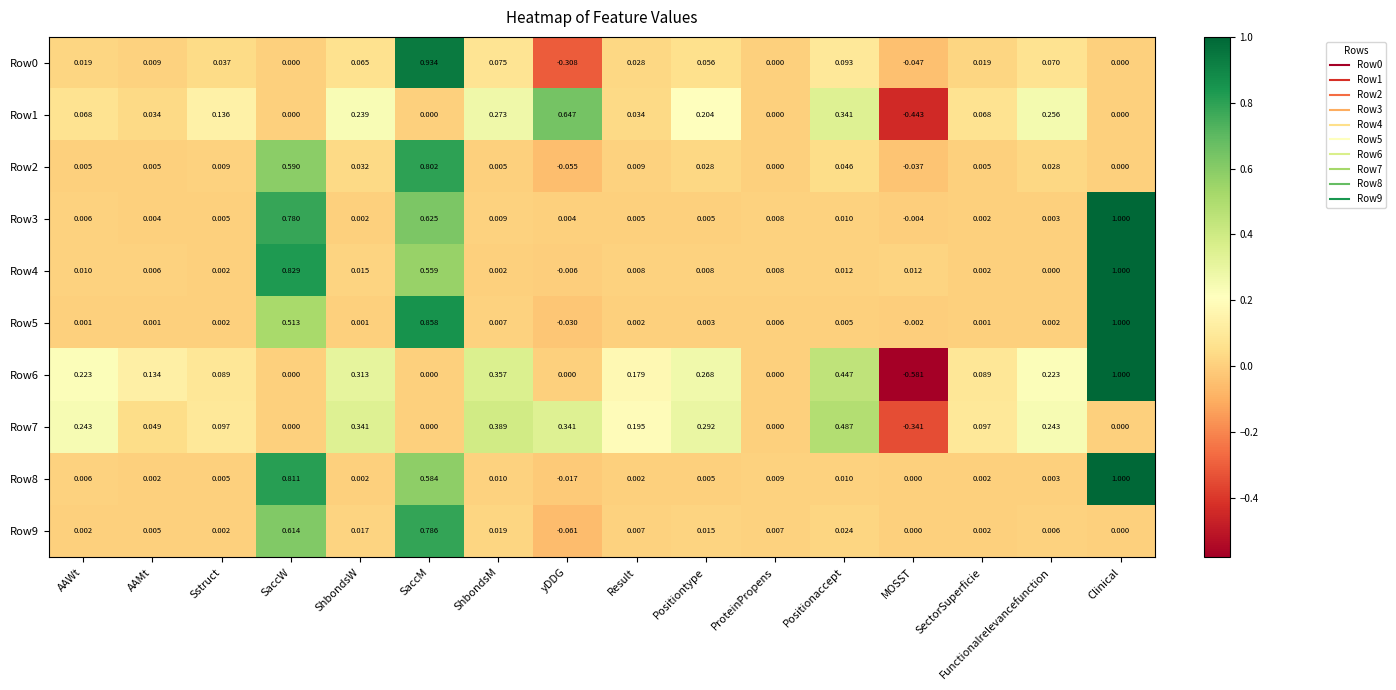

Which label corresponds to the smallest value in the chart?

MOSST